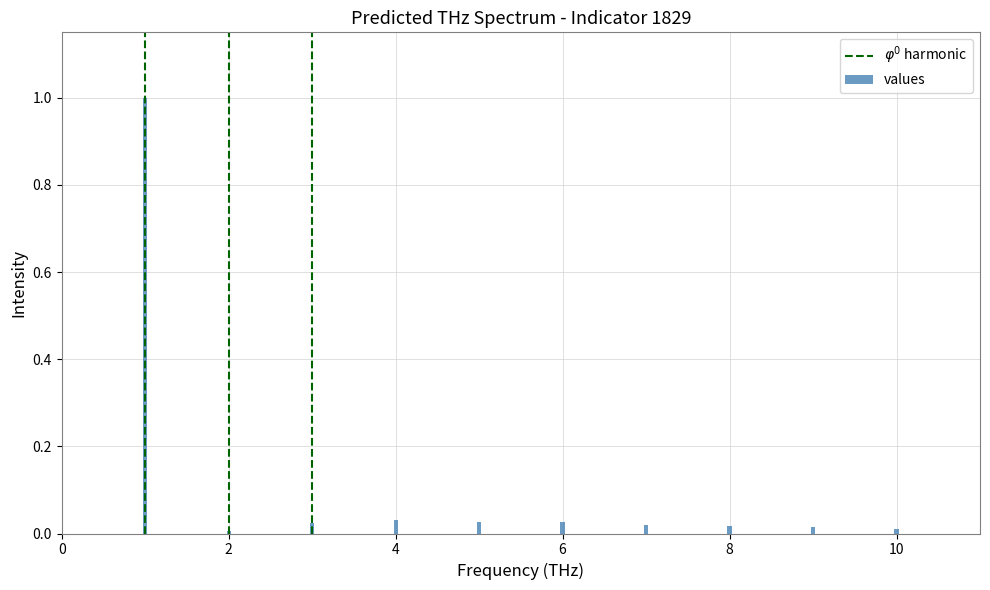

What is the sum of all values?

1.2